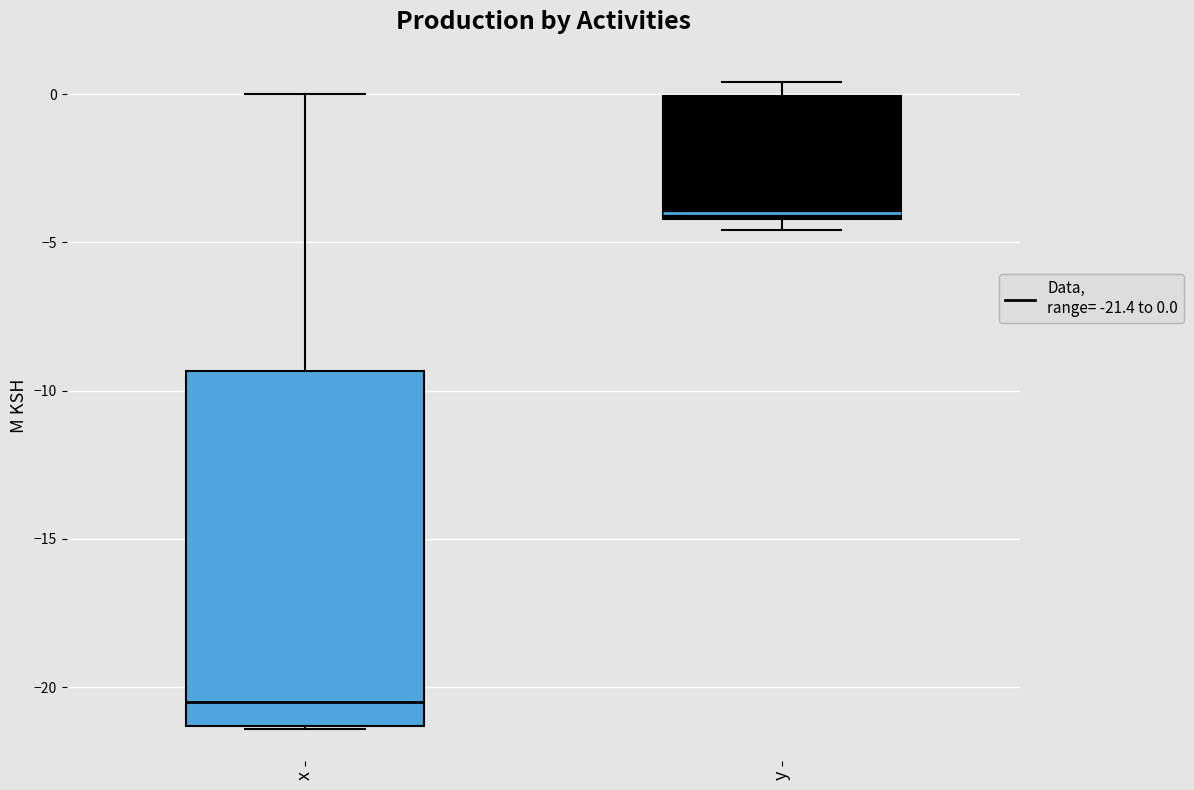

Which box's median line is the highest?

y